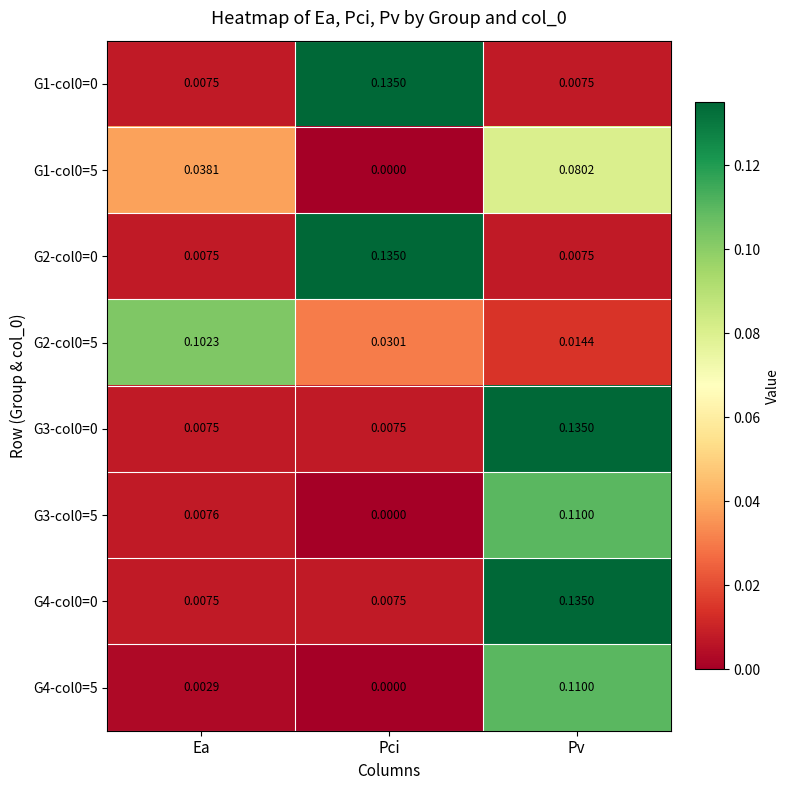

At which label does G3-col0=5 reach its peak?

Pv